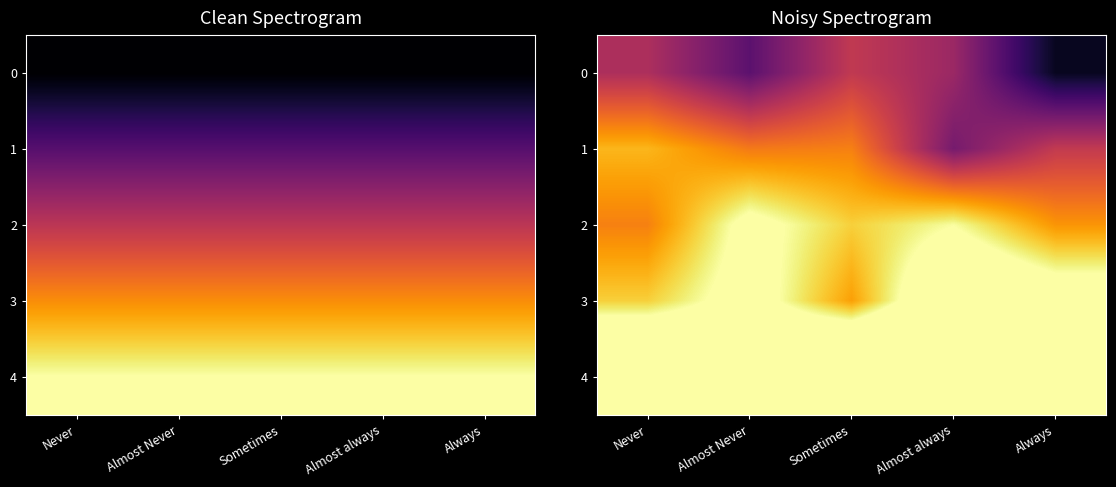

What is the approximate value of 2 at Always?

3.1